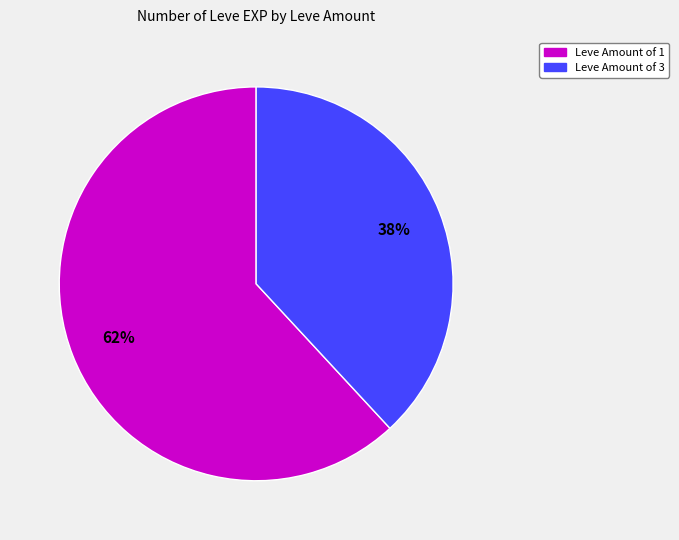

Does any single category account for the majority?

Yes